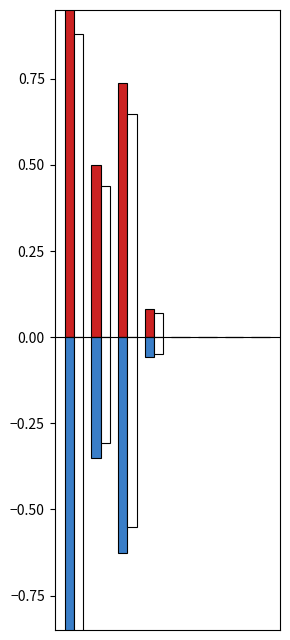

What is the maximum value shown in the chart?

1.0